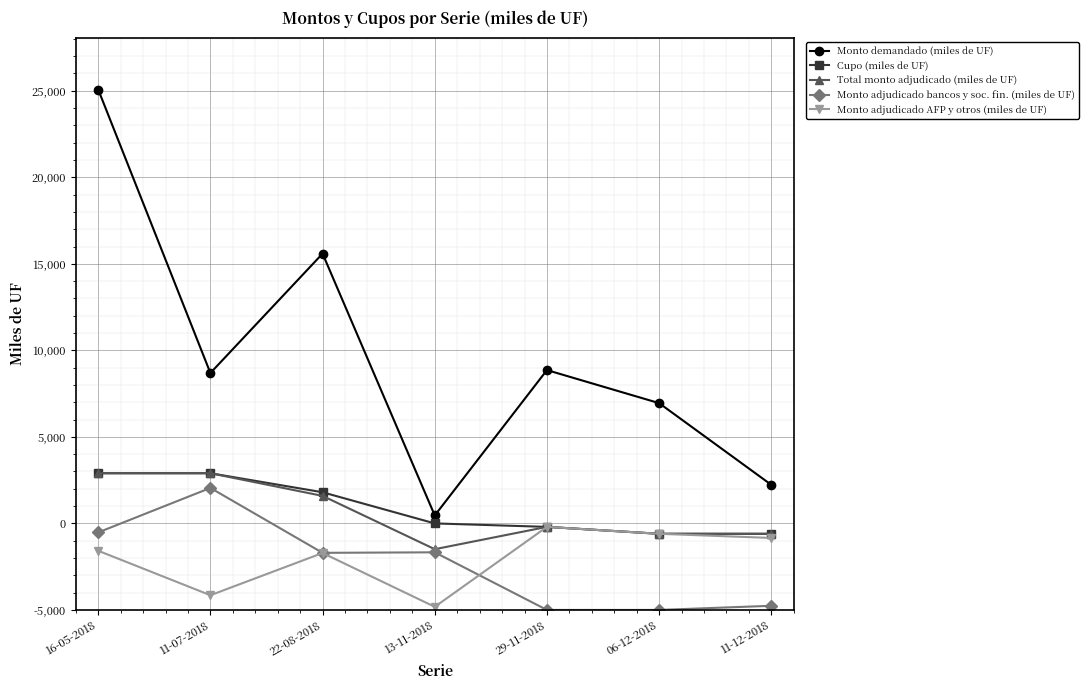

Which series has the largest total across all categories?

Monto demandado (miles de UF)